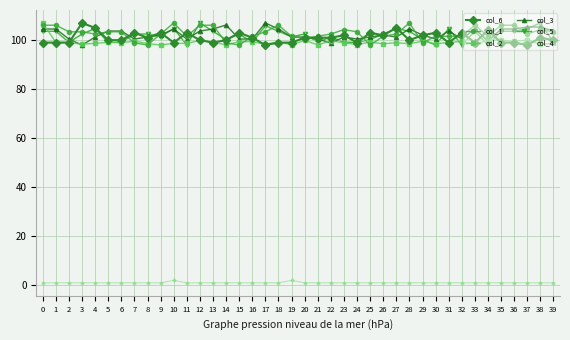

True or false: col_2 and col_4 cross at least once.

False